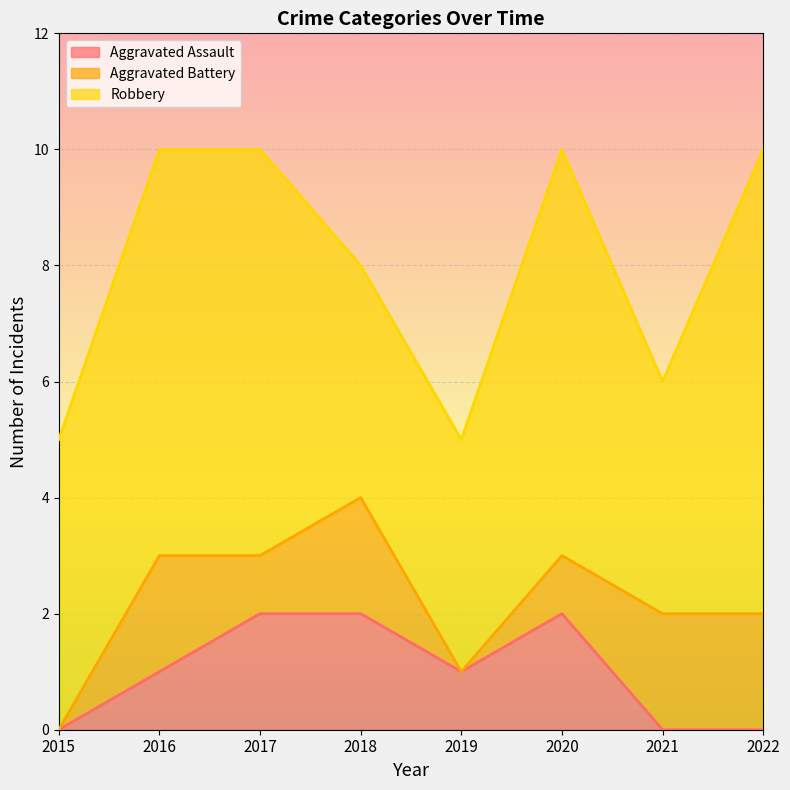

Is it true that Aggravated Battery equals 2 at 2021?

True